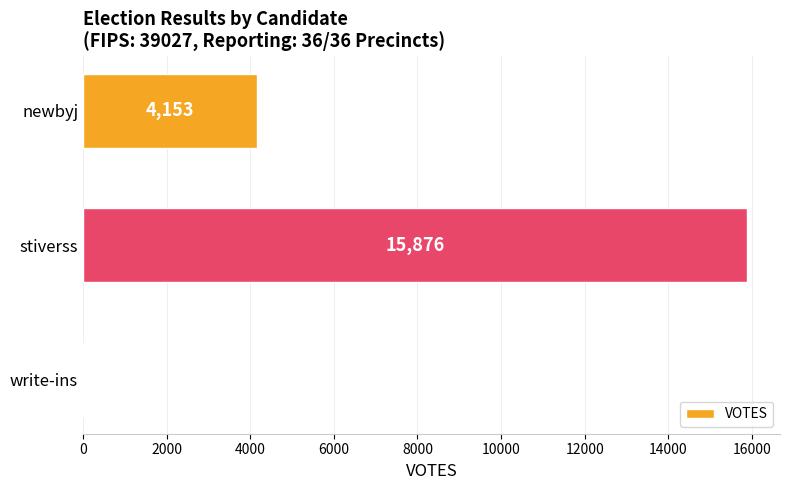

Read the value at newbyj, to the nearest 10.

4150